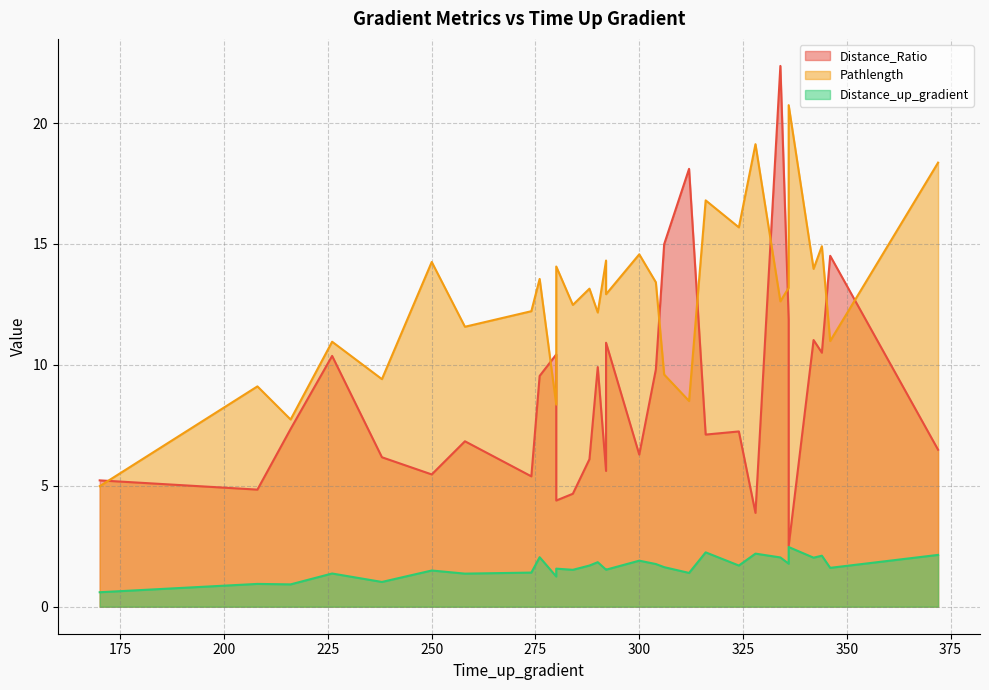

The Pathlength series shows 4.8 at 216. True or false?

False